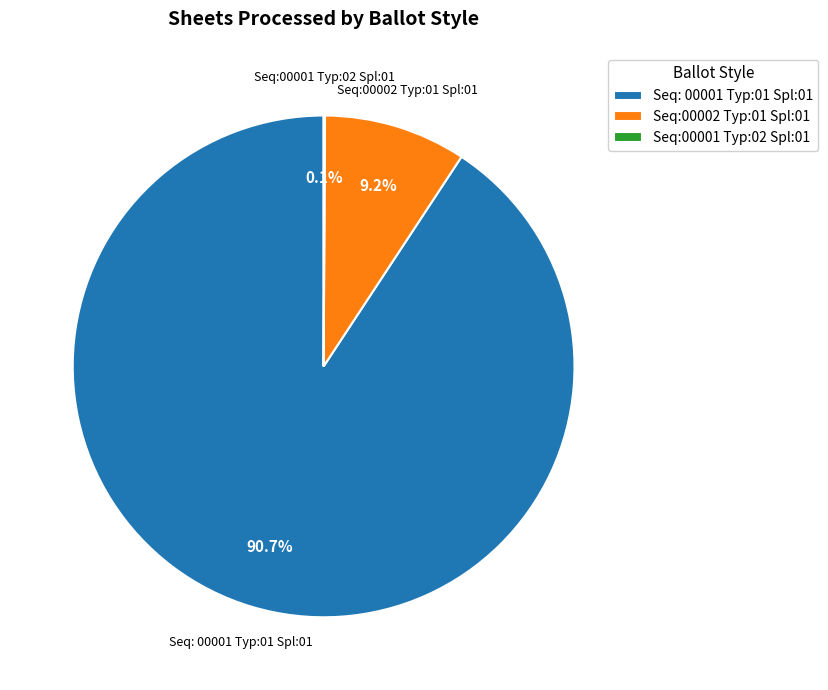

The Seq:00002 Typ:01 Spl:01 slice represents 9% of the pie. True or false?

True